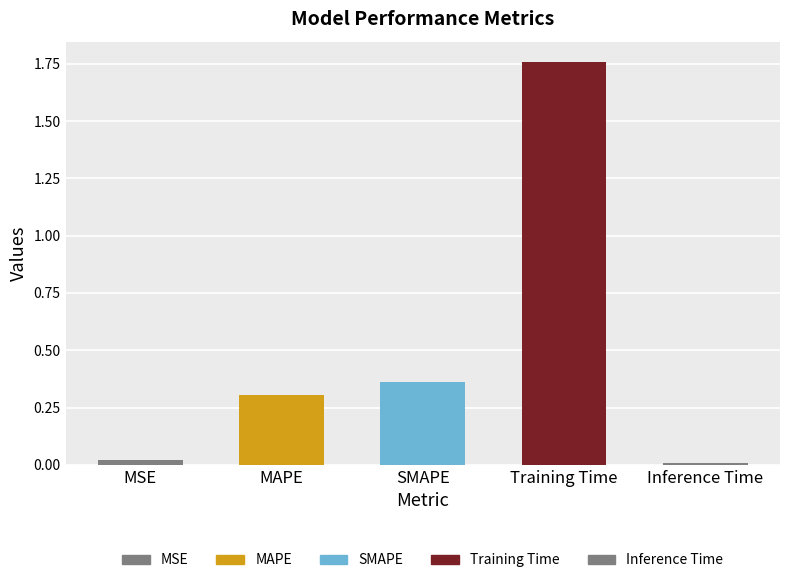

What is the average value?

0.5